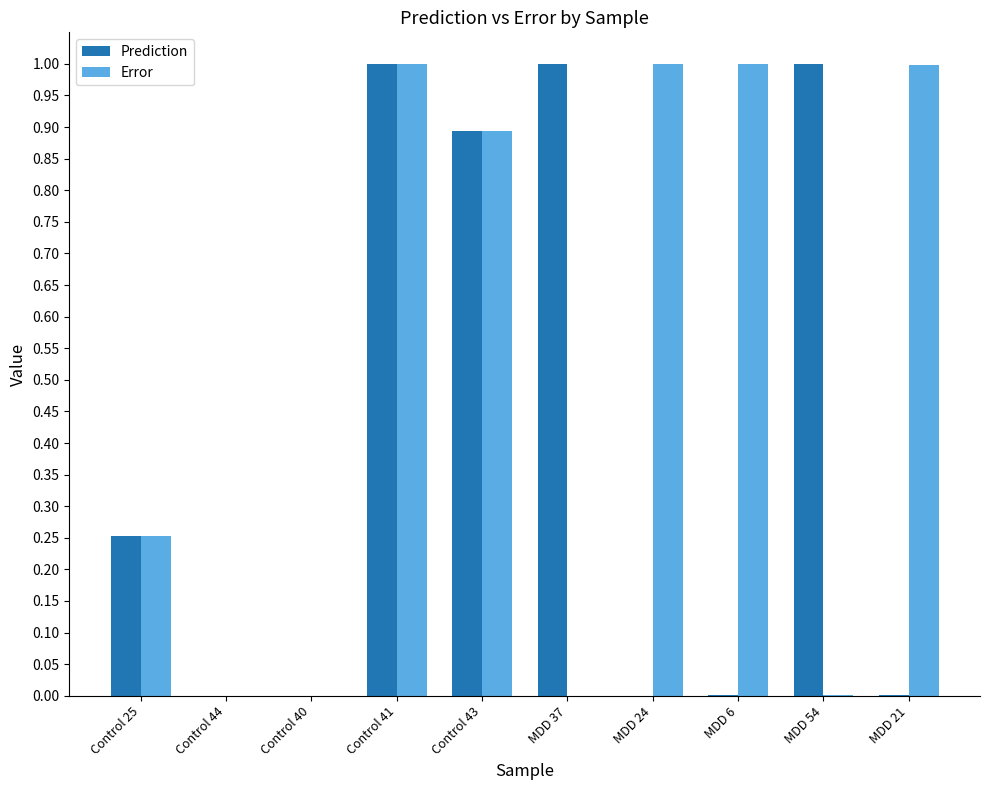

What is the sum of all Error values?

5.1